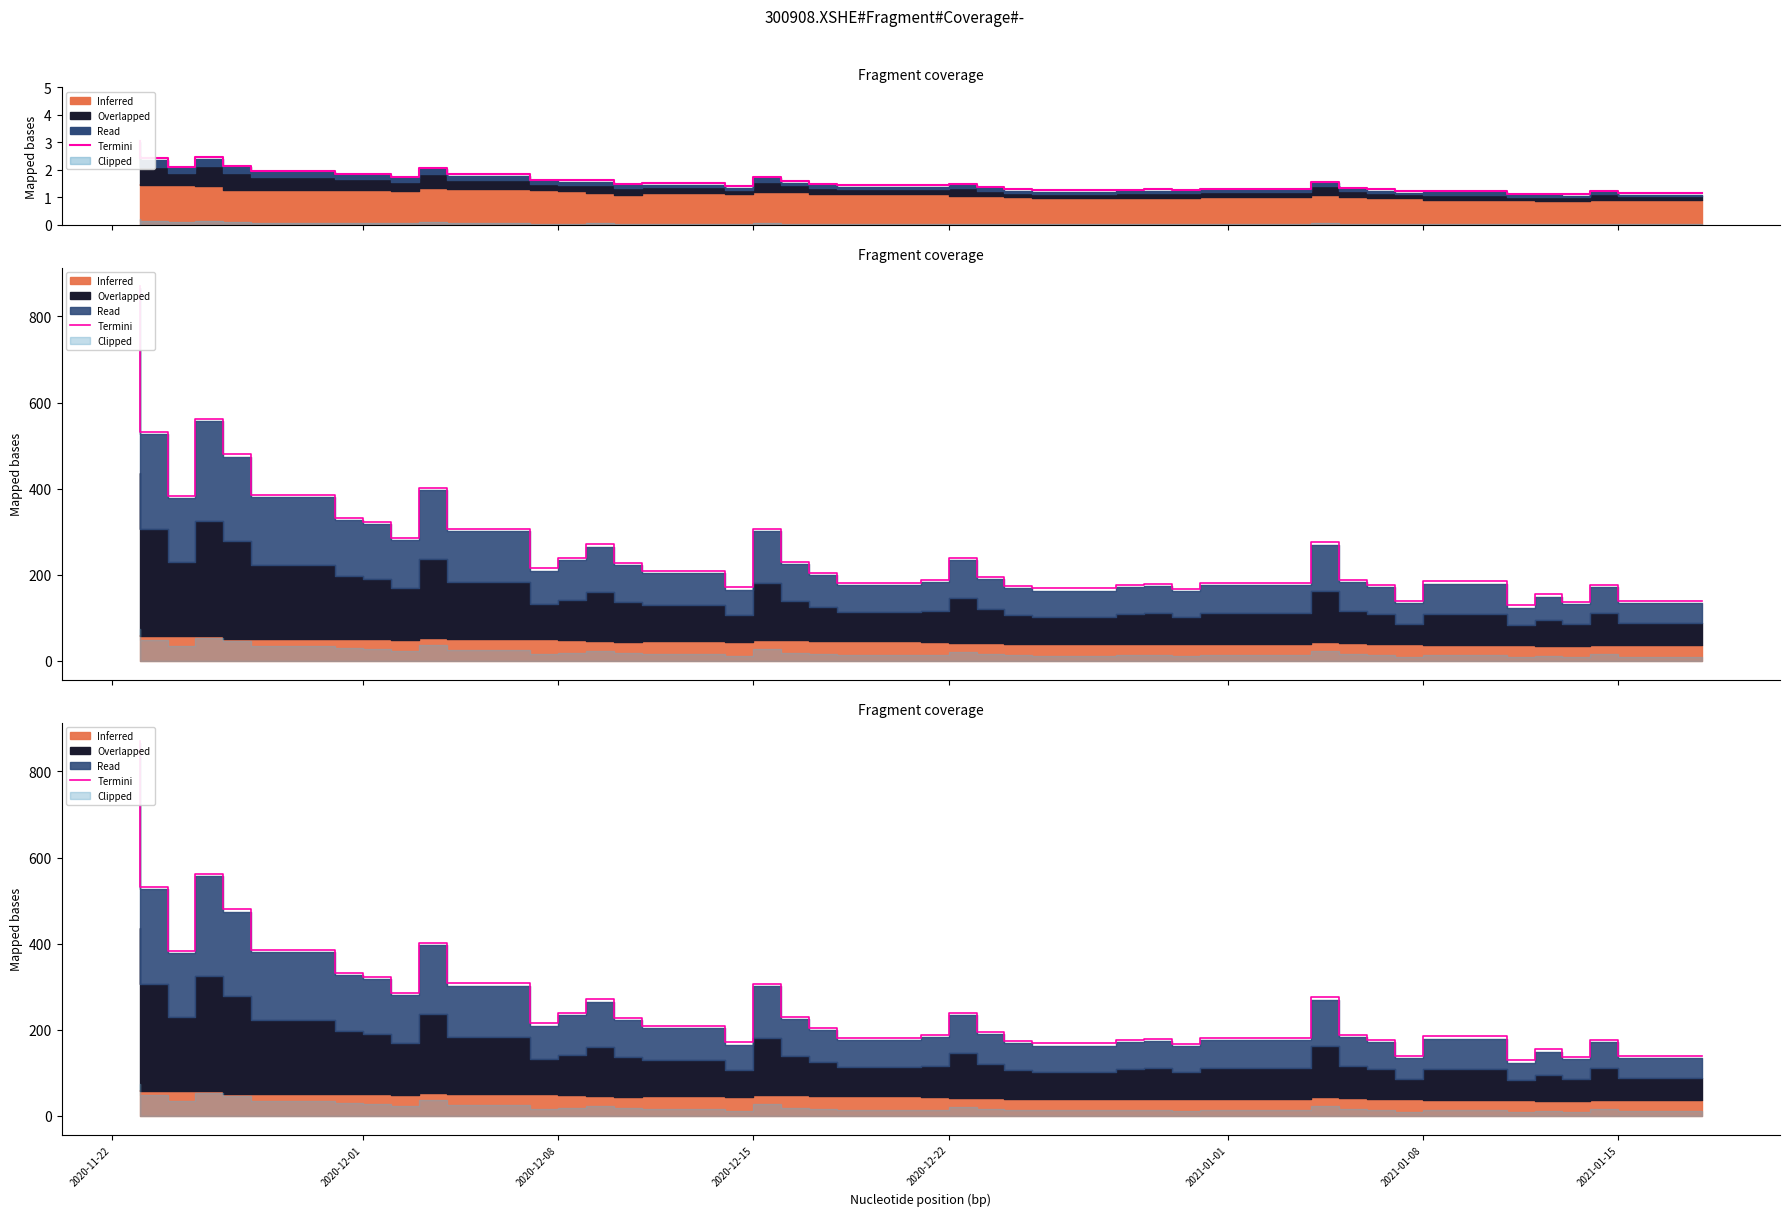

Which category has the highest value across all series?

2020-11-22